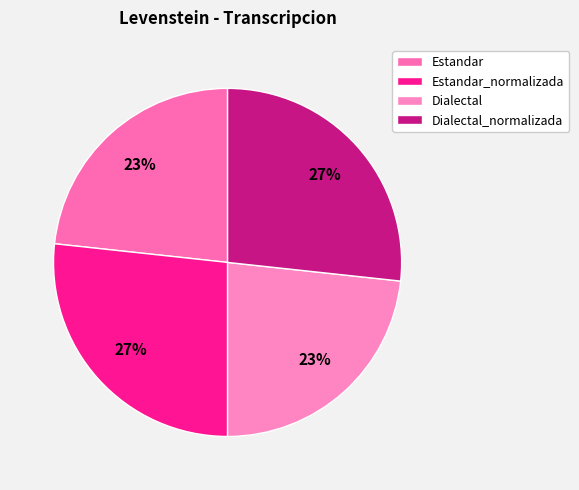

Rank the categories by value from highest to lowest.

Estandar_normalizada, Dialectal_normalizada, Estandar, Dialectal